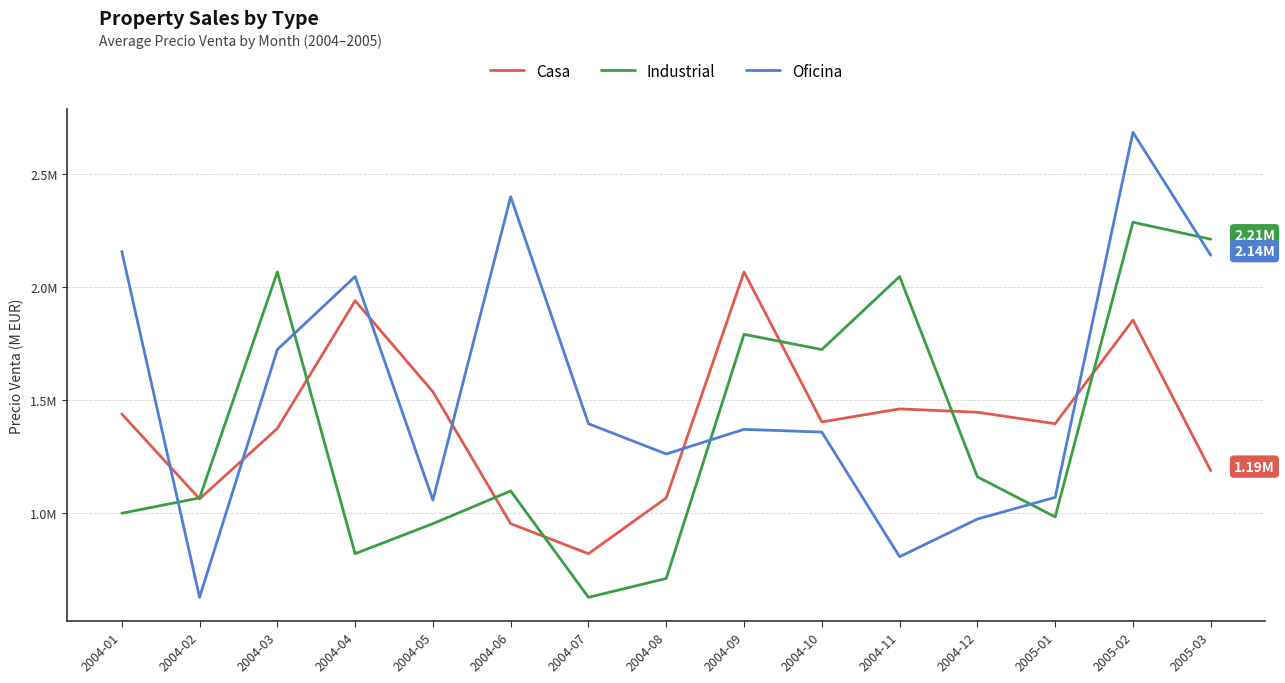

Does the chart have visible grid lines?

Yes